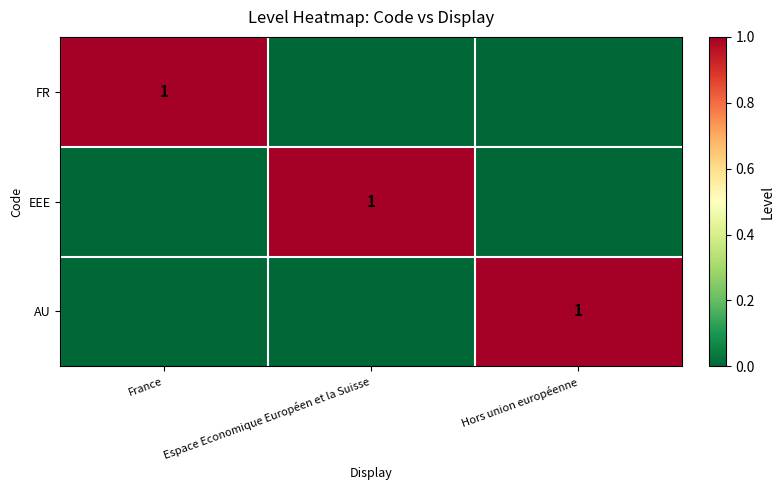

The value of AU at Hors union européenne is 2. True or false?

False